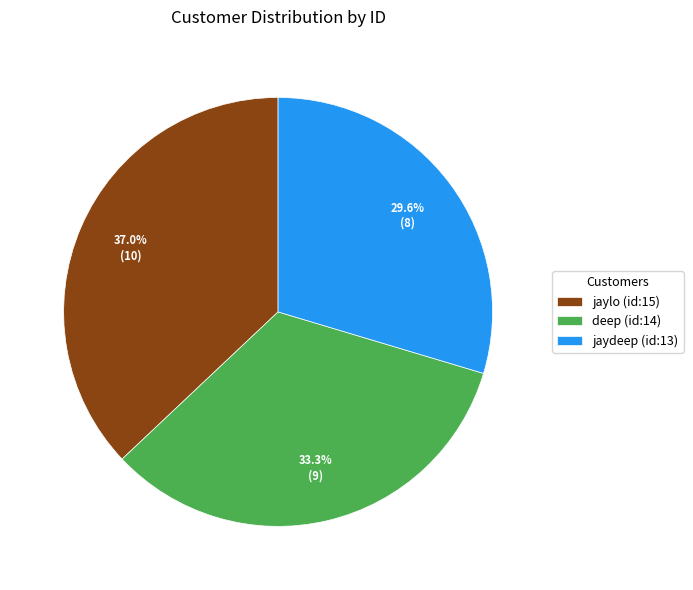

Combined, what portion of the pie is jaydeep (id:13) and jaylo (id:15)?

66.7%